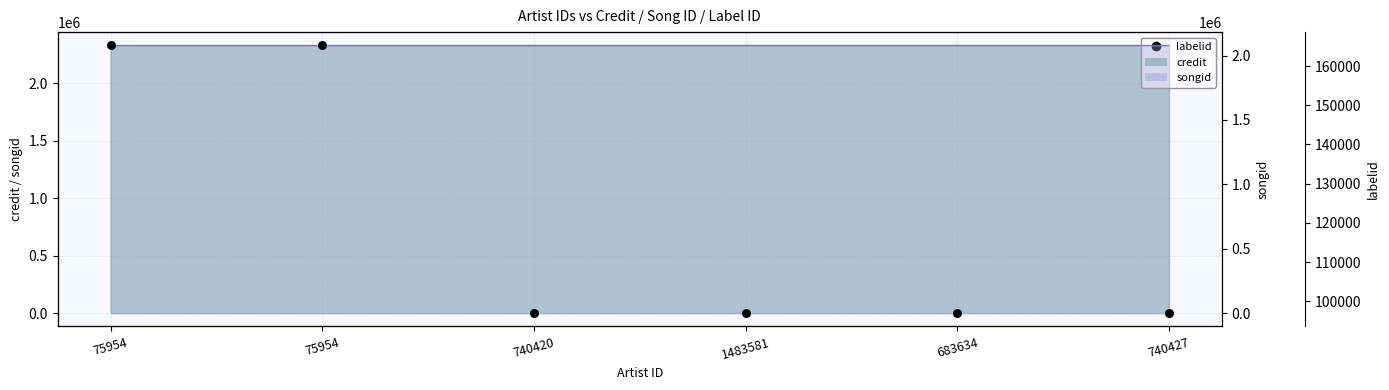

What is the change in value from 75954 to 1483581?

-68268